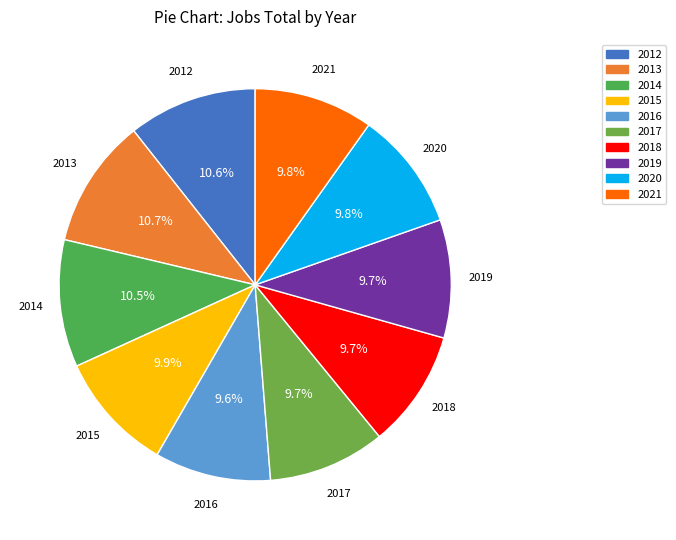

Does 2021 account for over 50% of the chart?

No